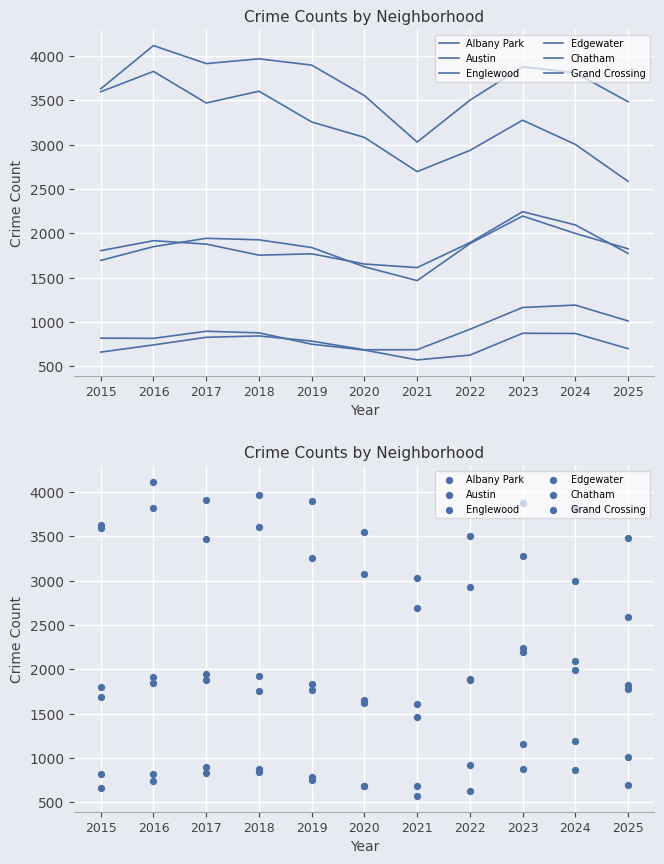

Is the value of Chatham at 2025 greater than the value of Grand Crossing at 2020?

Yes